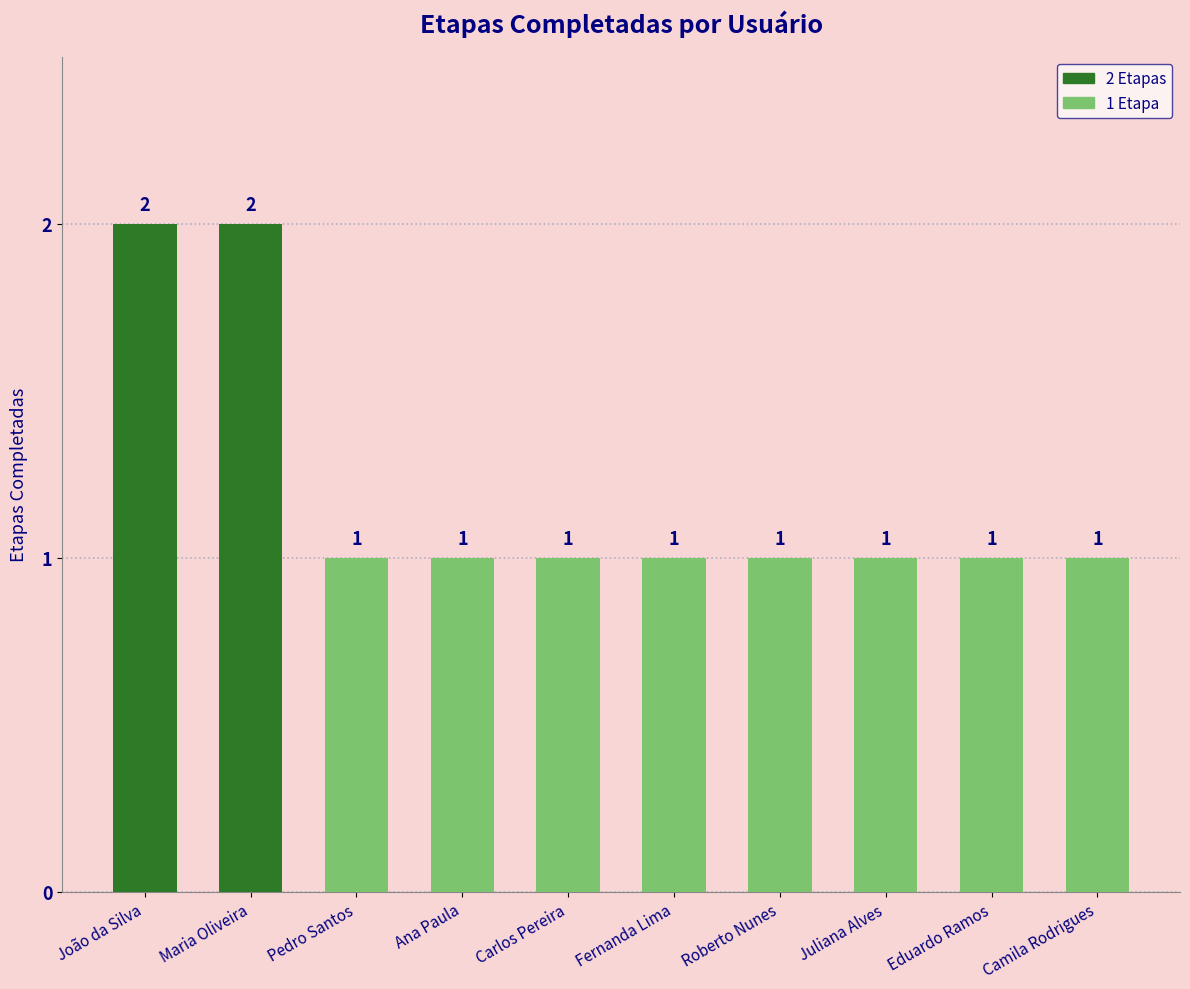

What is the sum of the values at Eduardo Ramos and Ana Paula?

2